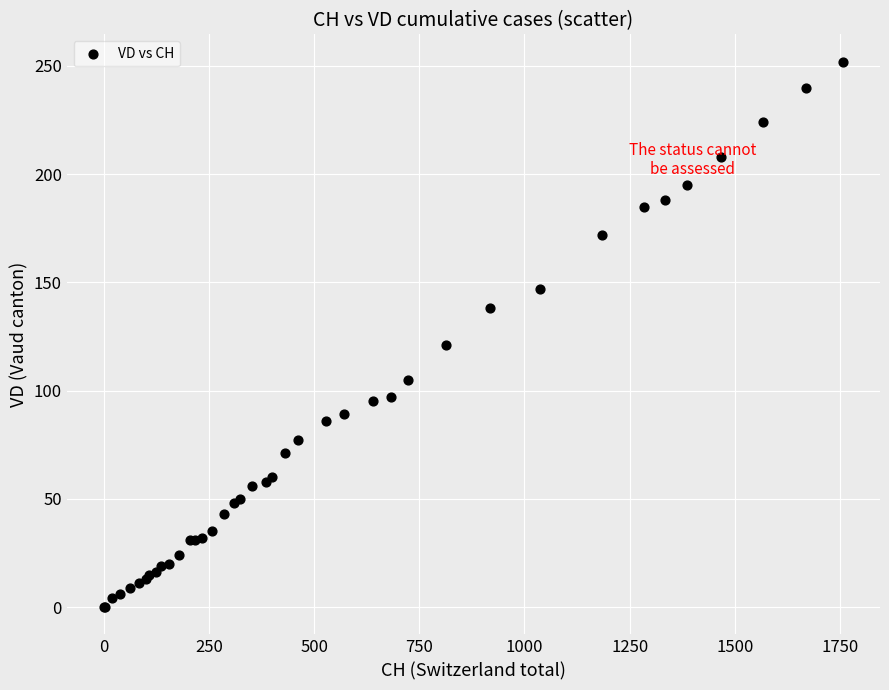

What Y value in the scatter plot is closest to 126?

121